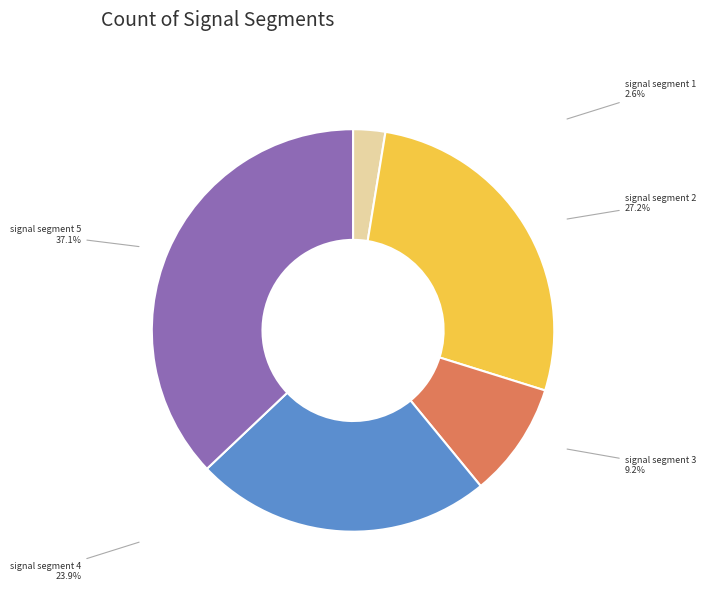

How many slices are in this pie chart?

5